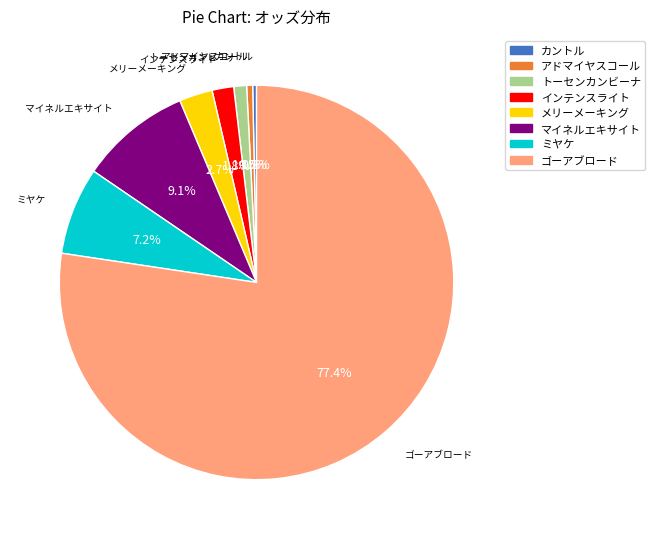

Which has a higher value, マイネルエキサイト or インテンスライト?

マイネルエキサイト